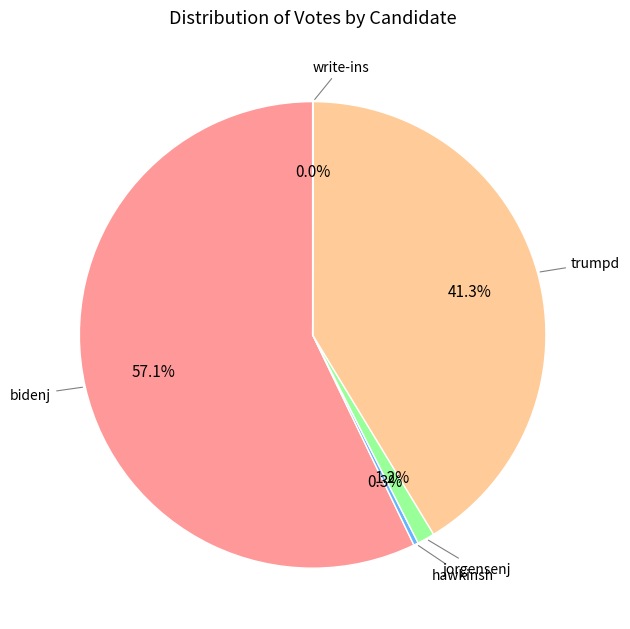

Is there a majority slice in this chart?

Yes